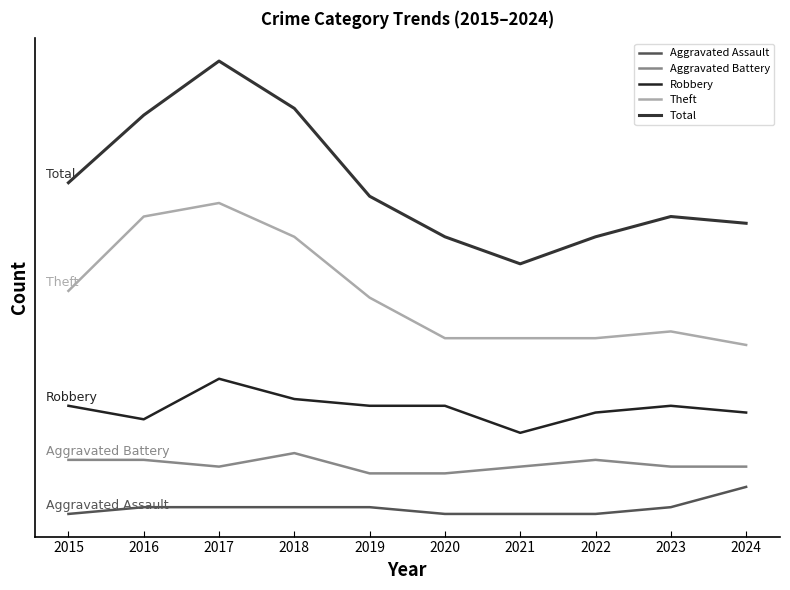

Where is the first local minimum for Aggravated Battery?

2017